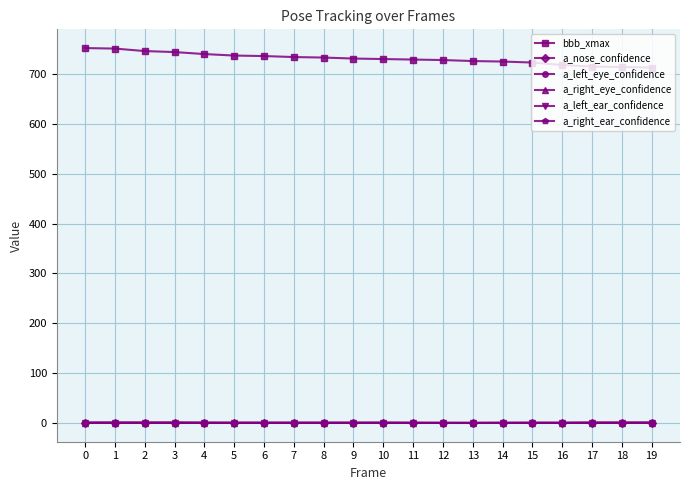

How many a_nose_confidence values are between 0 and 1?

20